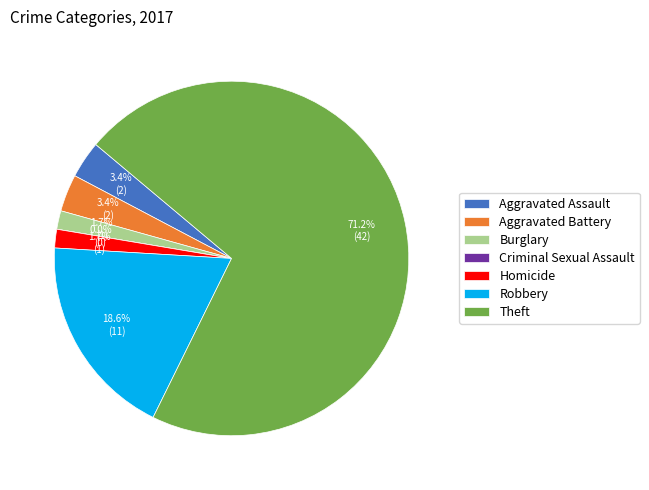

Which slice is the largest?

Theft